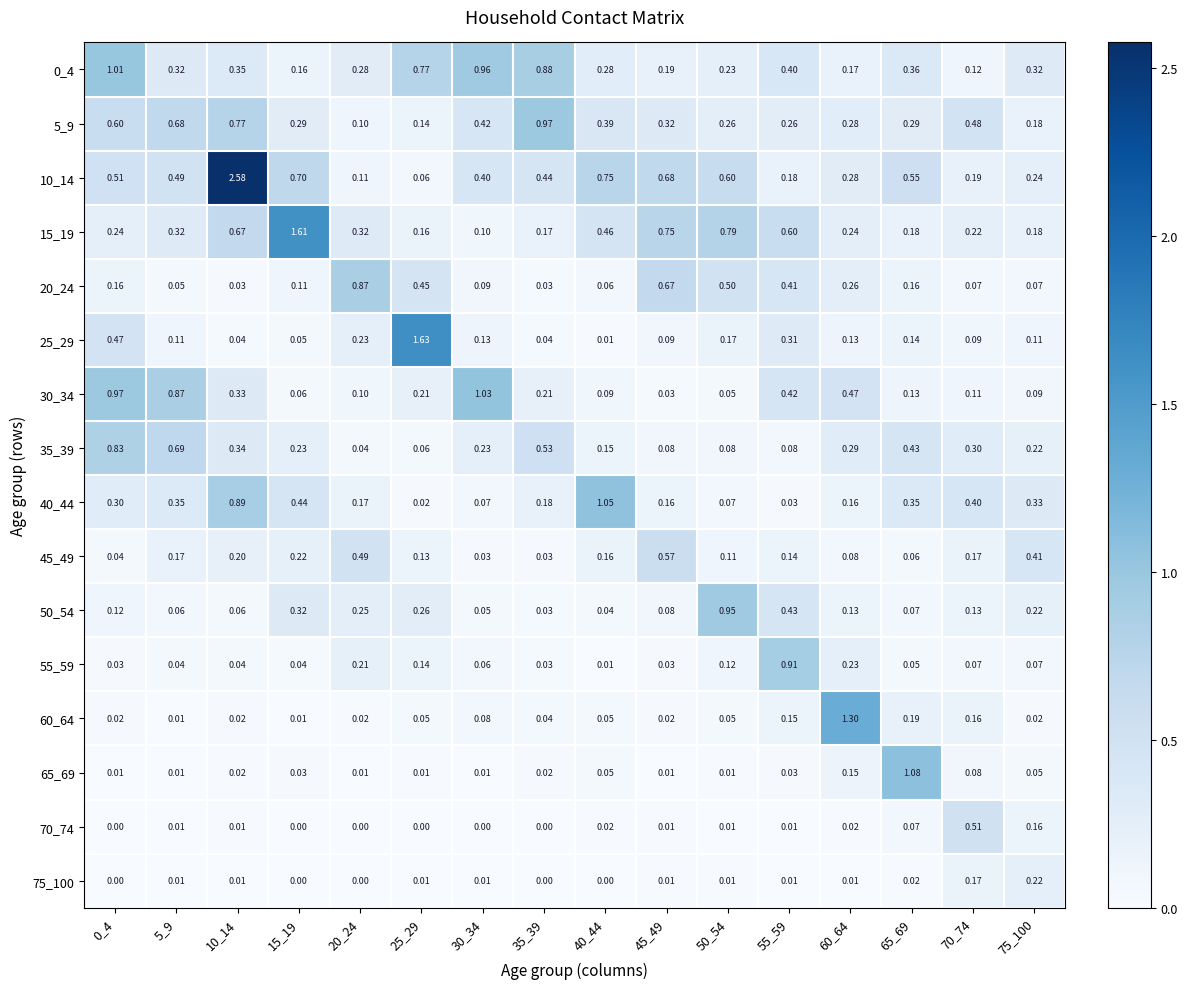

Is the value of 10_14 at 70_74 greater than the value of 30_34 at 65_69?

Yes